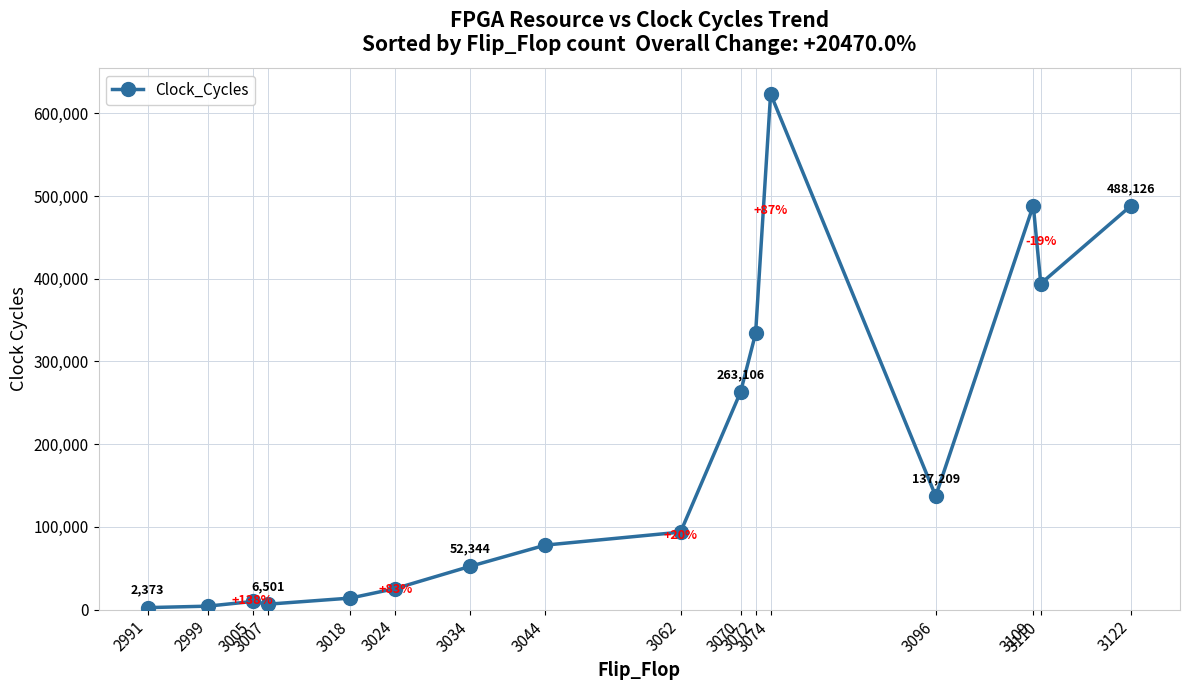

Where is the first local maximum?

3005